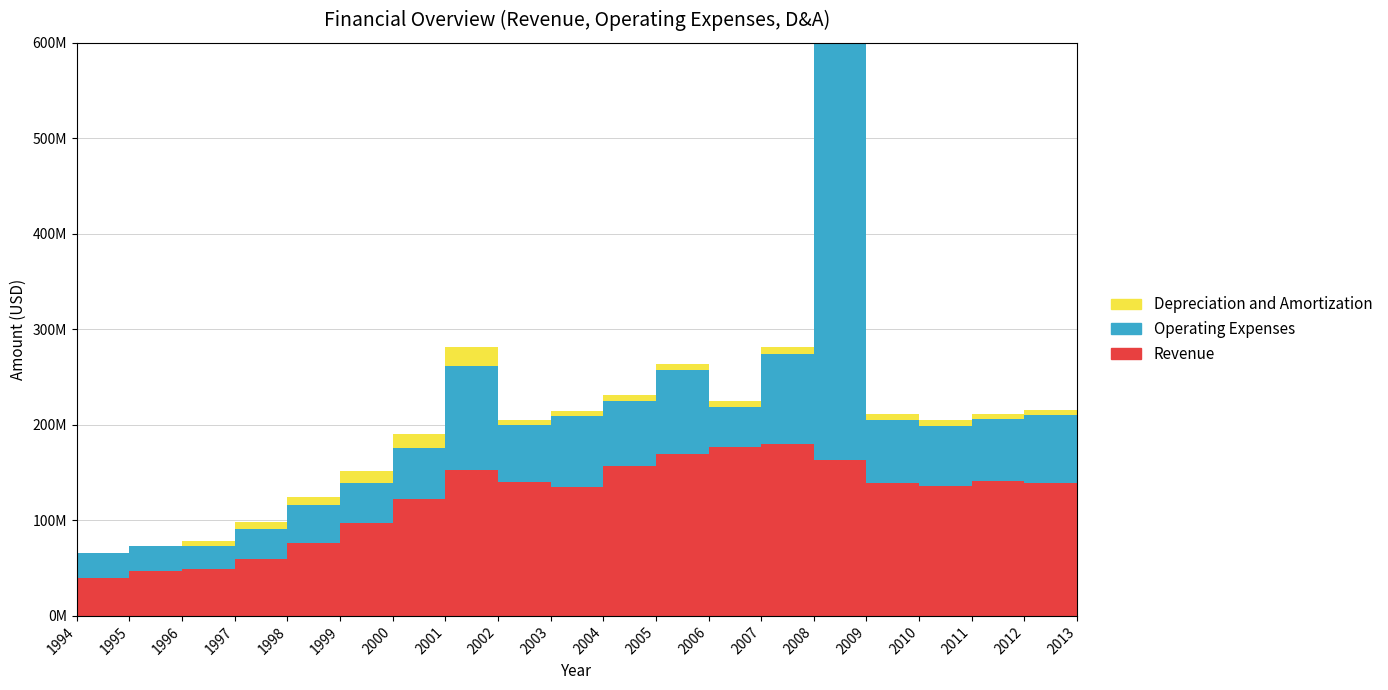

Reading right to left, what are all the values shown in this chart?

Revenue: 153774000	139522000	140984000	136122000	139389000	163717000	179752000	176931000	169832000	156443000	135266000	140200000	152569000	122700000	97400000	76100000	60000000	48600000	47300000	40100000
Operating Expenses: 83682000	70600000	65116000	63185000	65963000	510903000	94456000	42060000	87566000	68454000	73742000	59700000	109061000	53200000	42200000	39600000	31100000	24800000	26400000	25400000
Depreciation and Amortization: 5166000	5464000	5436000	5810000	6263000	6261000	7048000	6110000	5838000	6453000	5384000	5256000	20417000	14255941	12100000	8876876	7618921	4560000	0	0